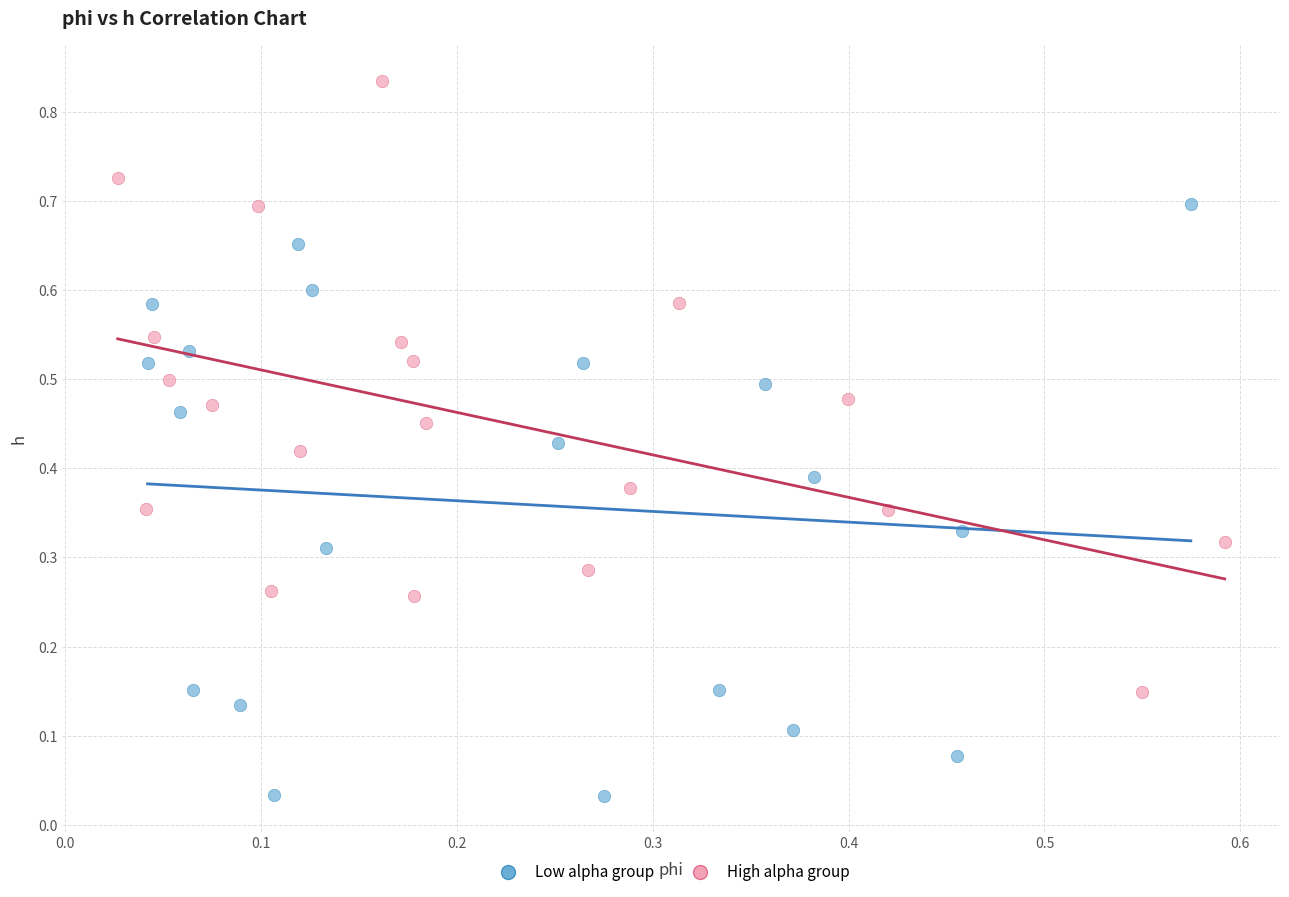

Which series reaches the maximum Y coordinate?

High alpha group